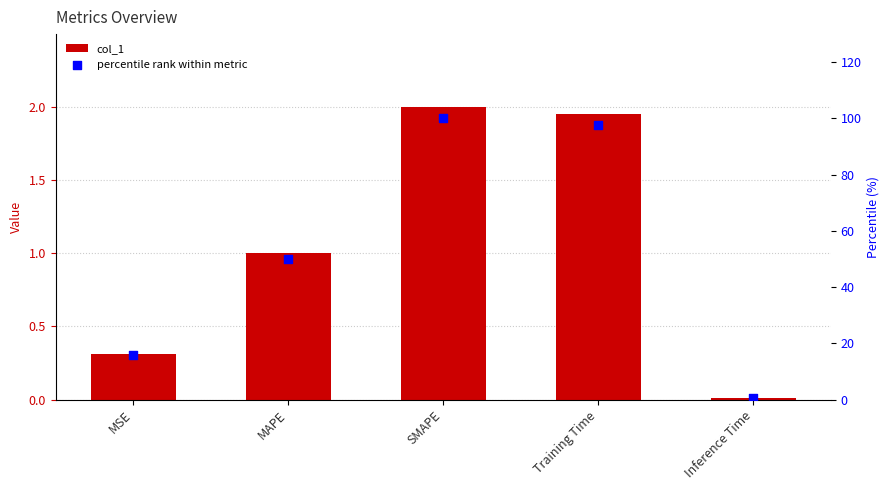

What is the total value across all series at MSE?

16.0